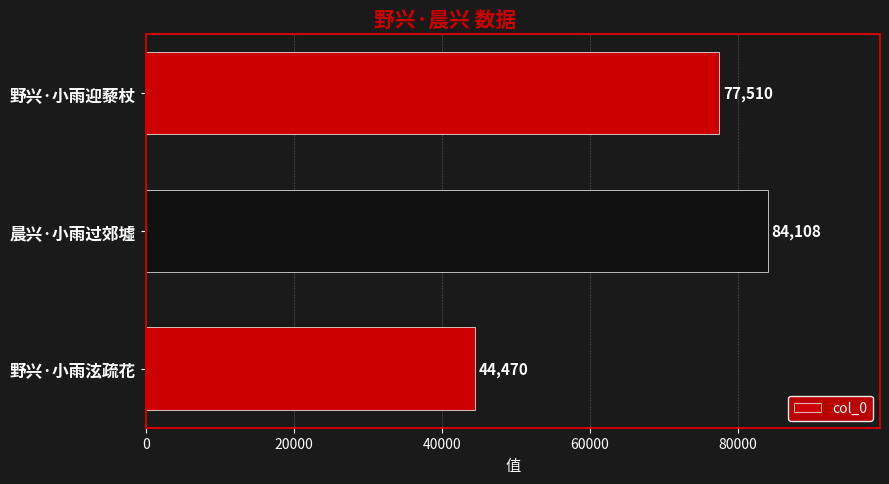

How many bars are there in total?

3